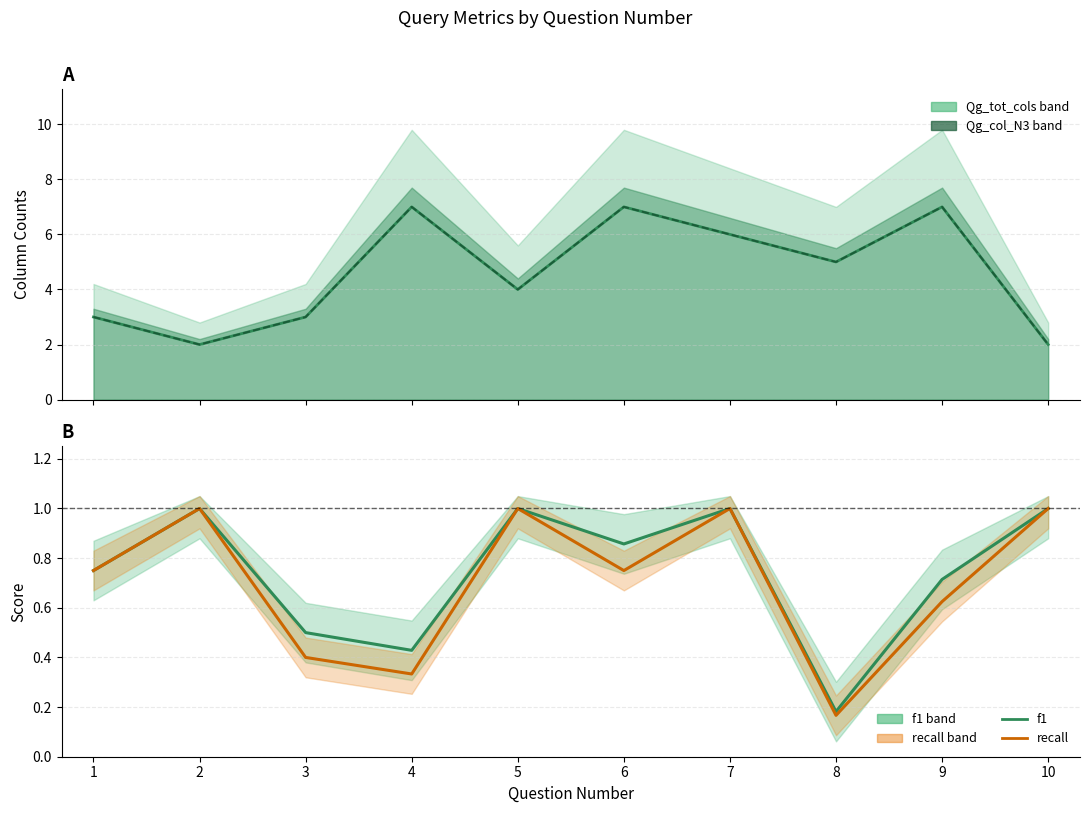

What is the sum of all f1 values?

7.4